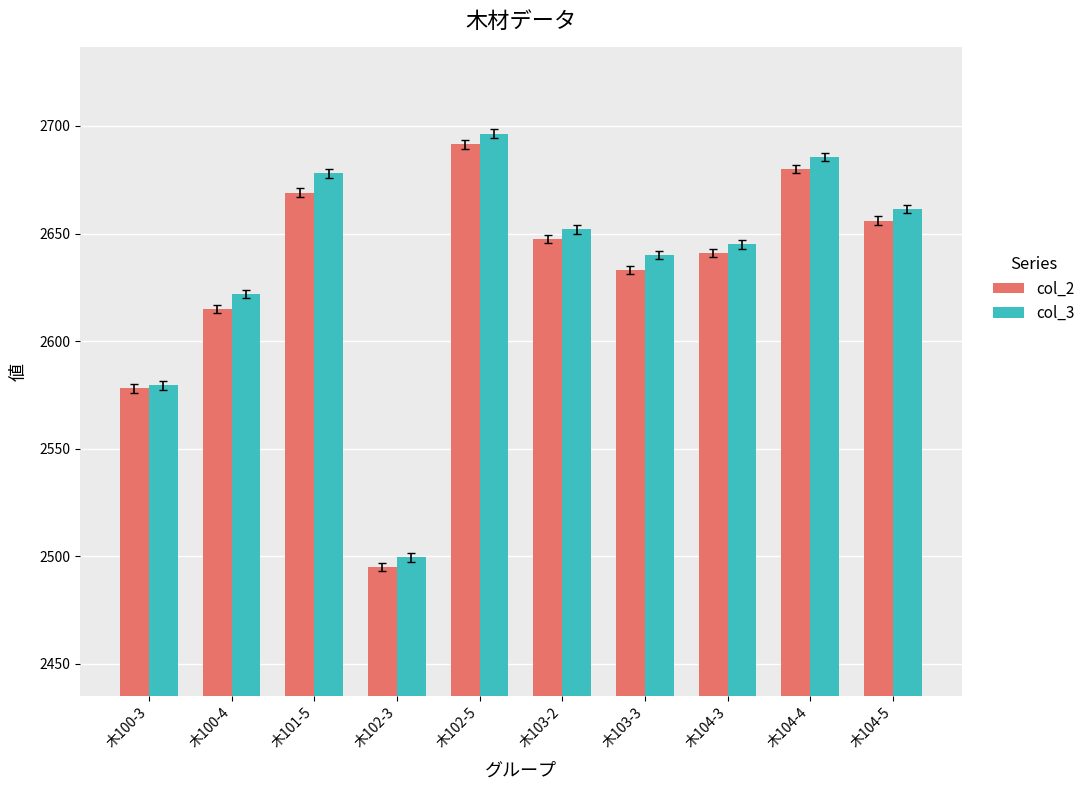

What is the label of the 2nd bar from the right?

木104-4